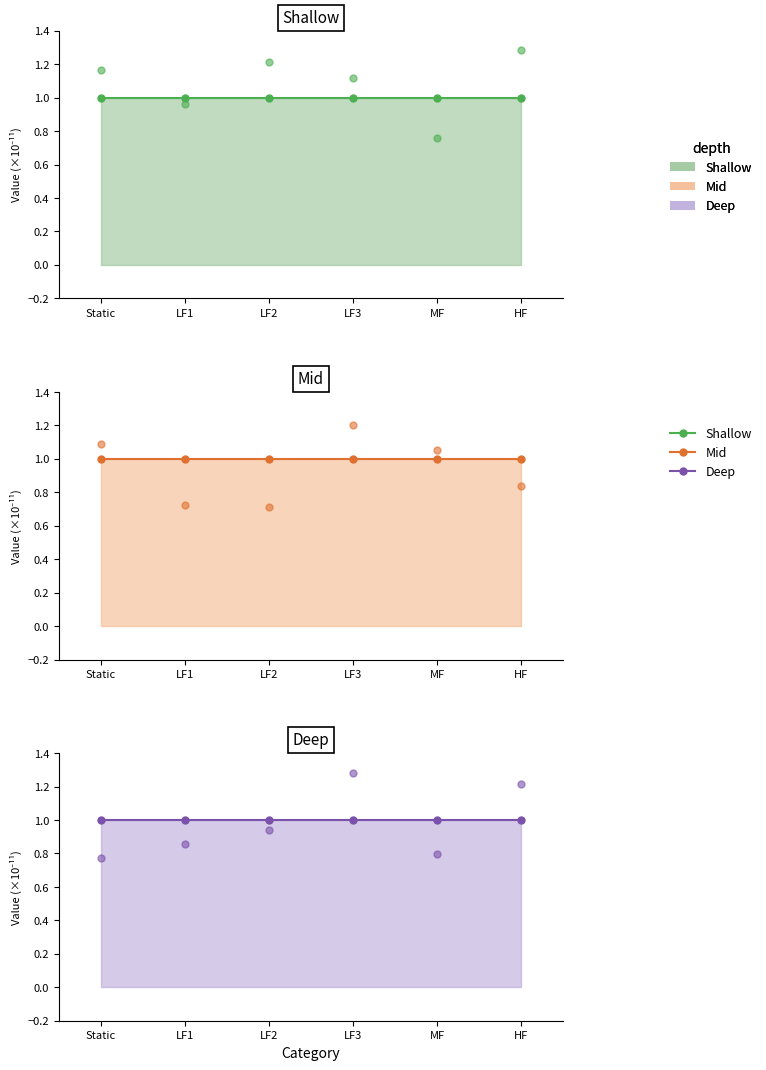

What is the total value across all series at MF?

5.6